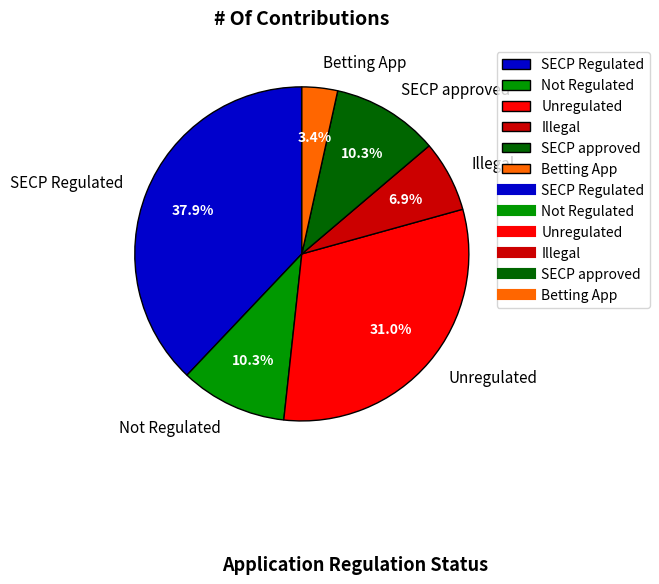

What is the largest slice in the pie chart?

SECP Regulated